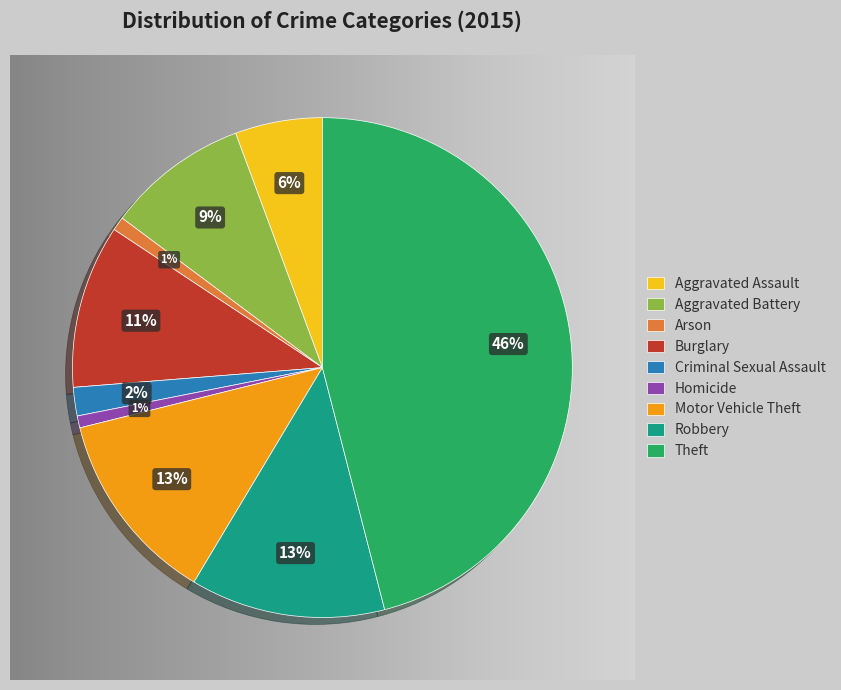

Count the number of slices in the pie.

9